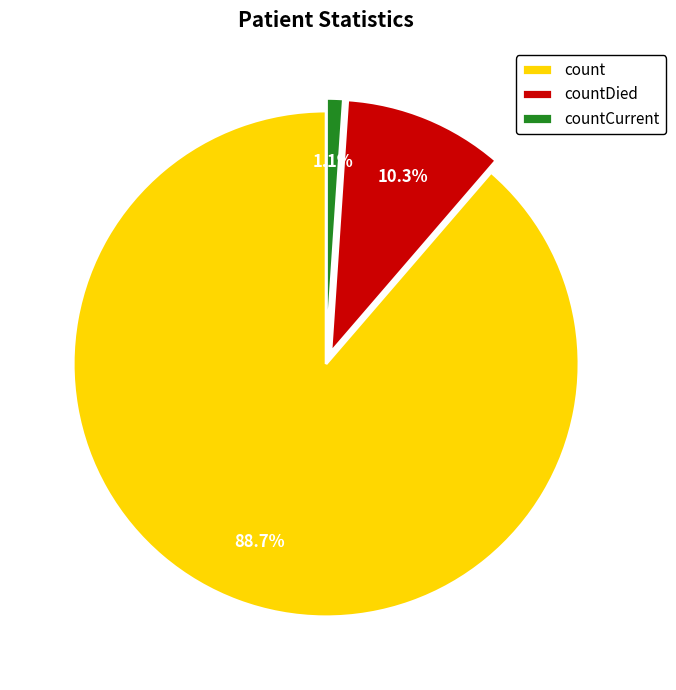

What is the total percentage of countDied and count?

98.9%